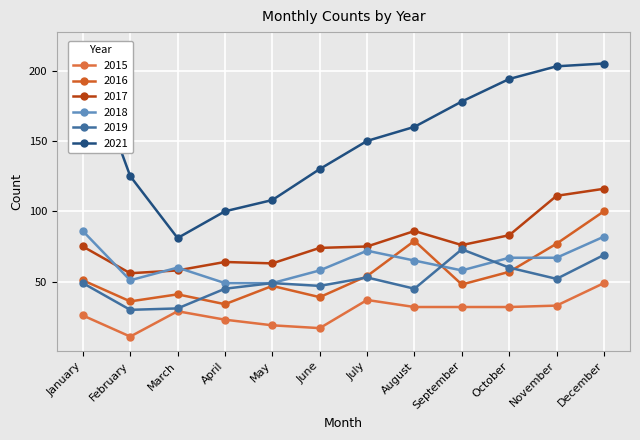

How many interior local peaks does the 2015 series have?

2